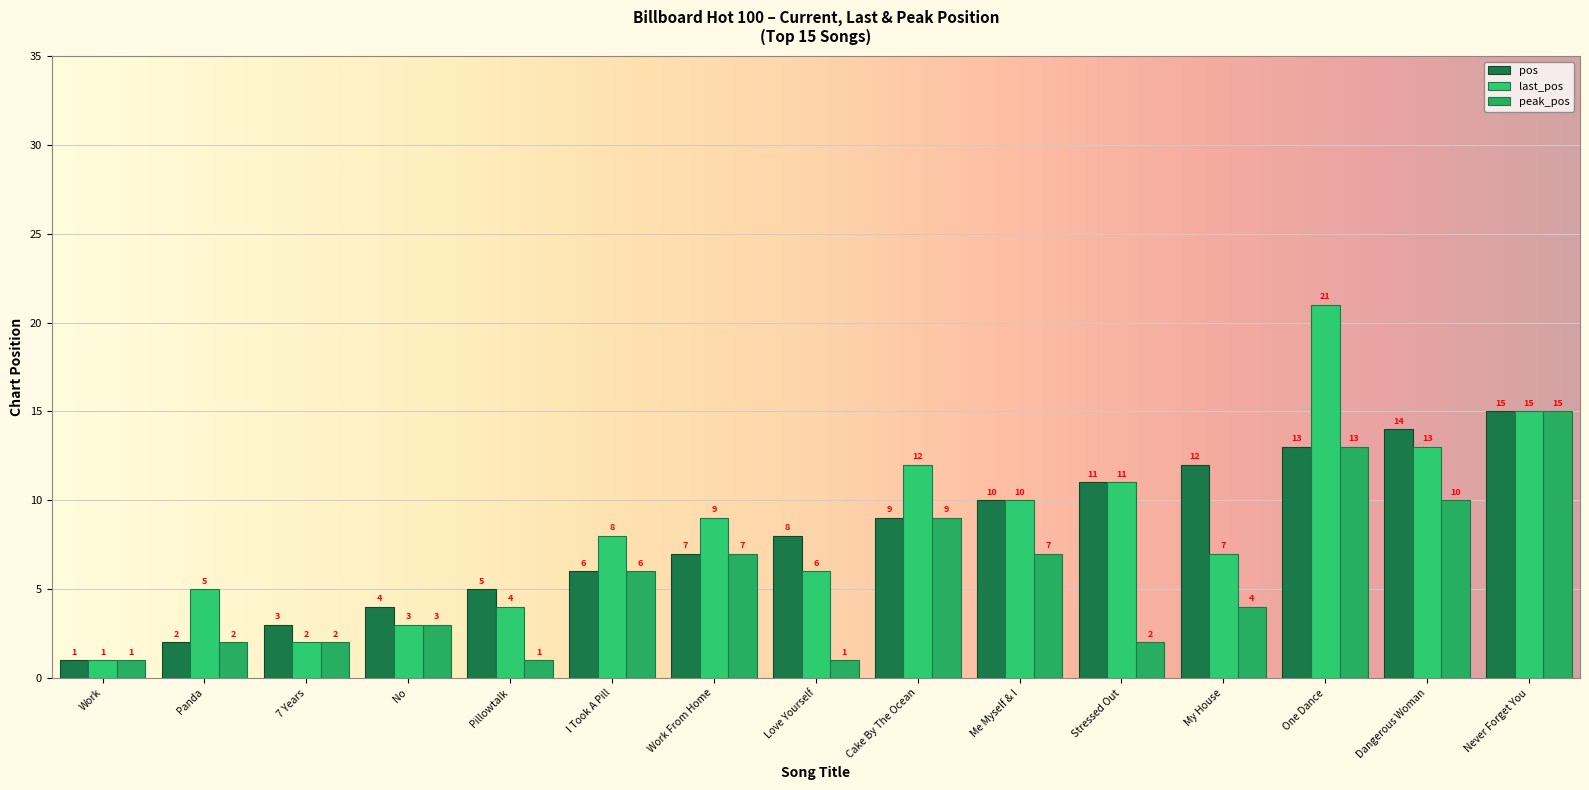

The pos series shows 3 at Stressed Out. True or false?

False